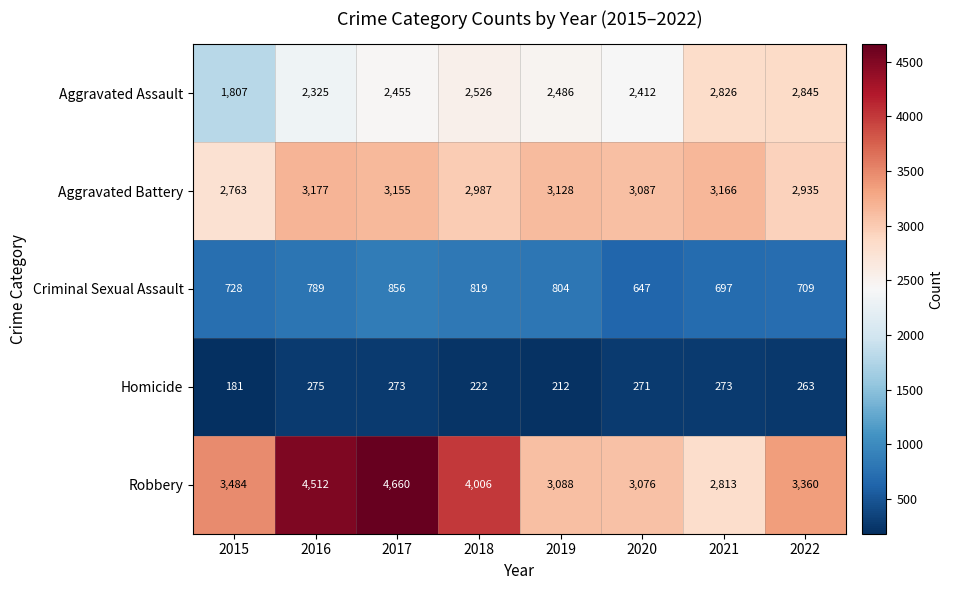

What is the total value across all series at 2018?

10560